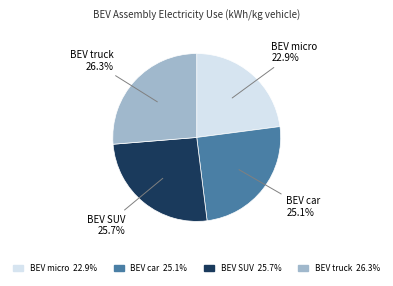

What percentage is the BEV SUV slice, to the nearest percent?

26%